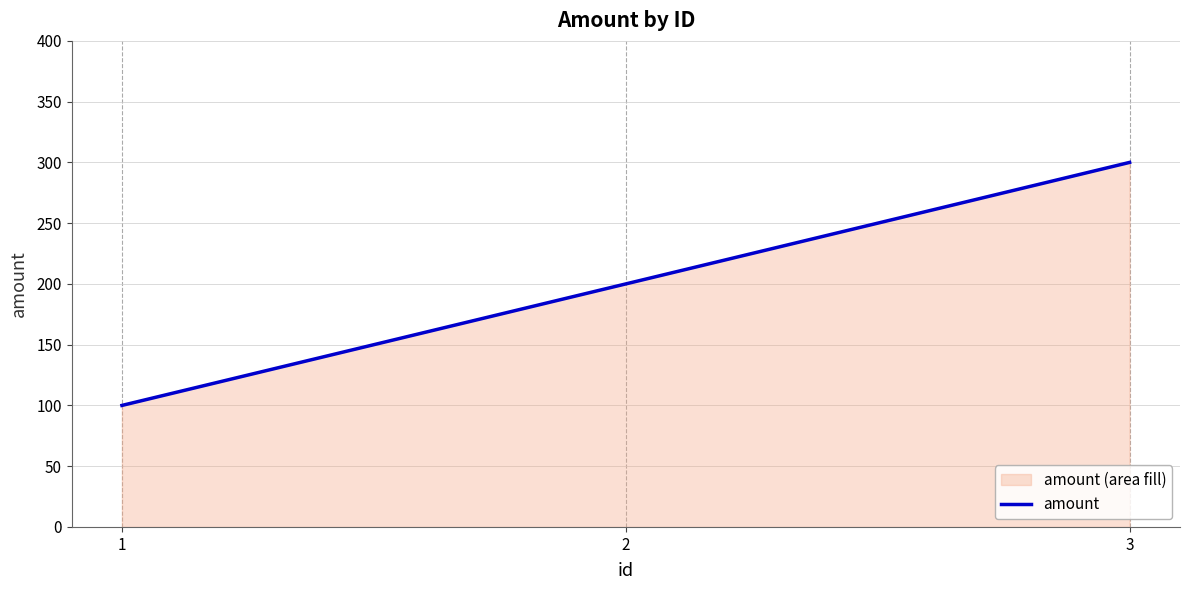

At which label is the value closest to 200?

2